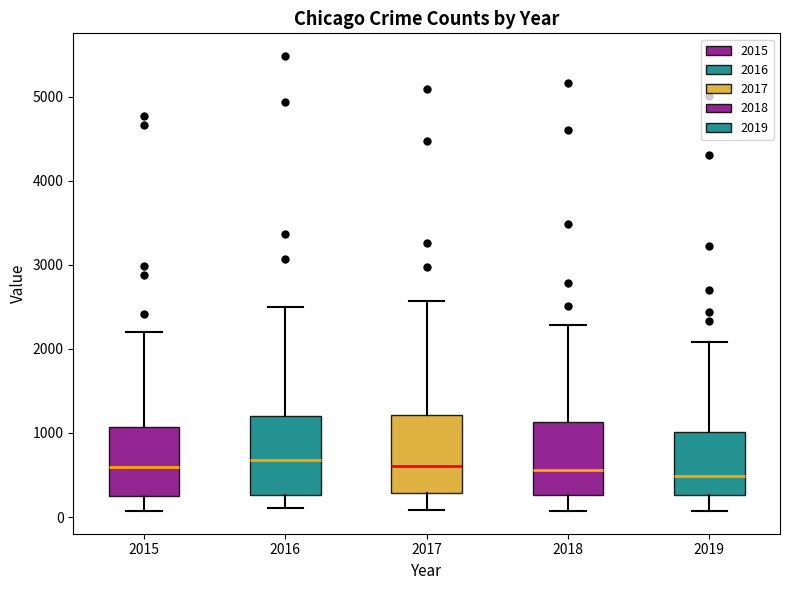

Where does the upper whisker of the box at x = 2019 end on the y-axis? The values are not printed on the chart, so give them approximately, as read against the axis.

2100